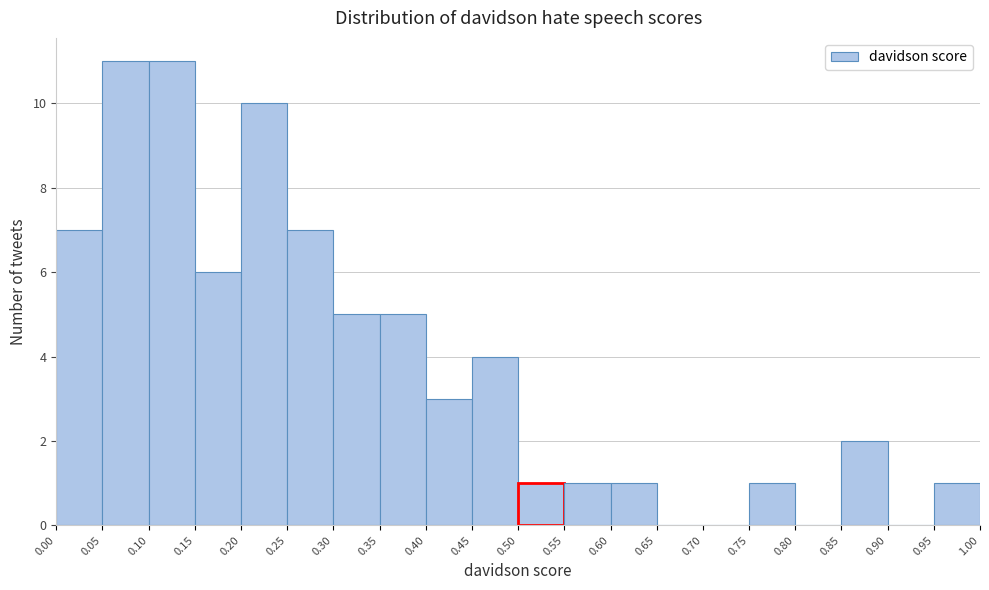

Reading left to right, list every bar in this chart as the range it spans on the x-axis followed by its height. The values are not printed on the chart, so give them approximately, as read against the axis.

0.00 to 0.05: 7
0.05 to 0.10: 11
0.10 to 0.15: 11
0.15 to 0.20: 6
0.20 to 0.25: 10
0.25 to 0.30: 7
0.30 to 0.35: 5
0.35 to 0.40: 5
0.40 to 0.45: 3
0.45 to 0.50: 4
0.50 to 0.55: 1
0.55 to 0.60: 1
0.60 to 0.65: 1
0.65 to 0.70: 0
0.70 to 0.75: 0
0.75 to 0.80: 1
0.80 to 0.85: 0
0.85 to 0.90: 2
0.90 to 0.95: 0
0.95 to 1.00: 1